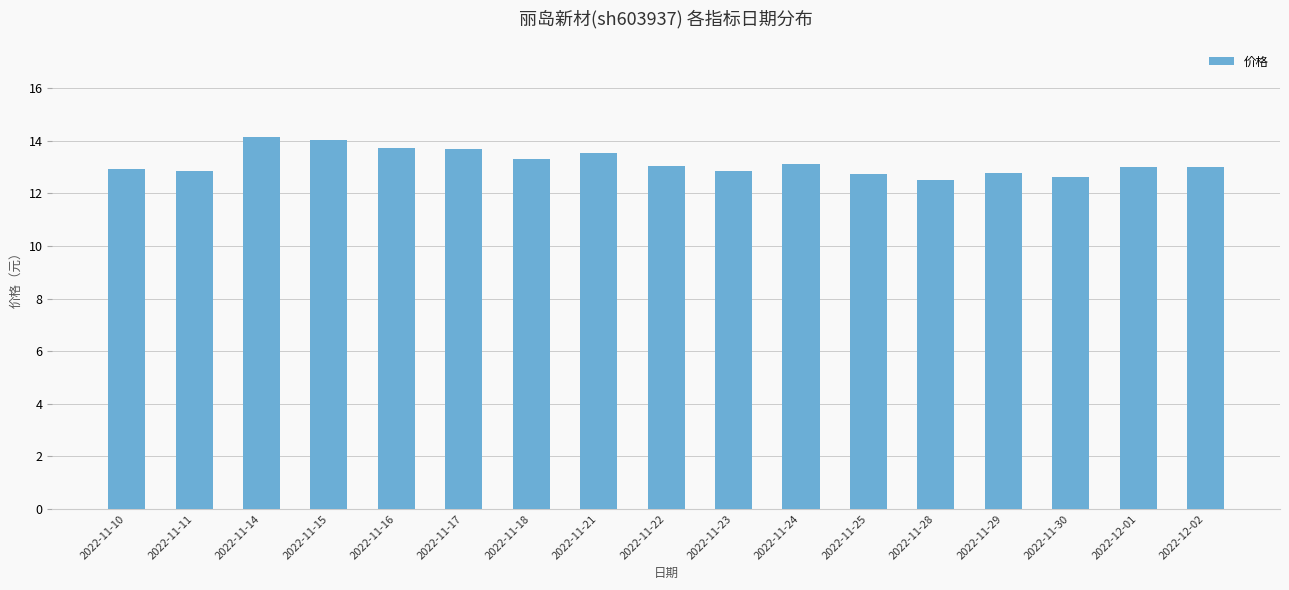

The value at 2022-11-15 is 8.0. True or false?

False